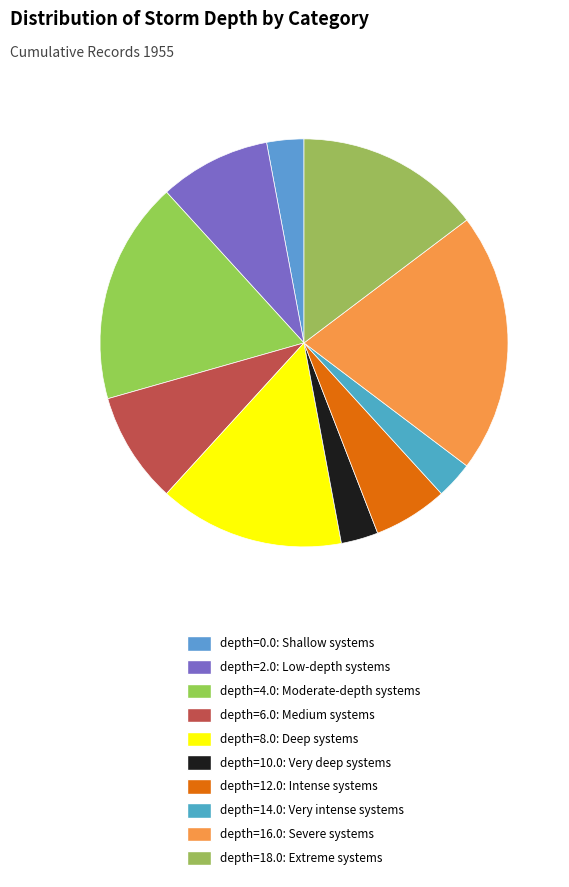

To the nearest percent, what is the difference between the largest and smallest slice percentages?

18%